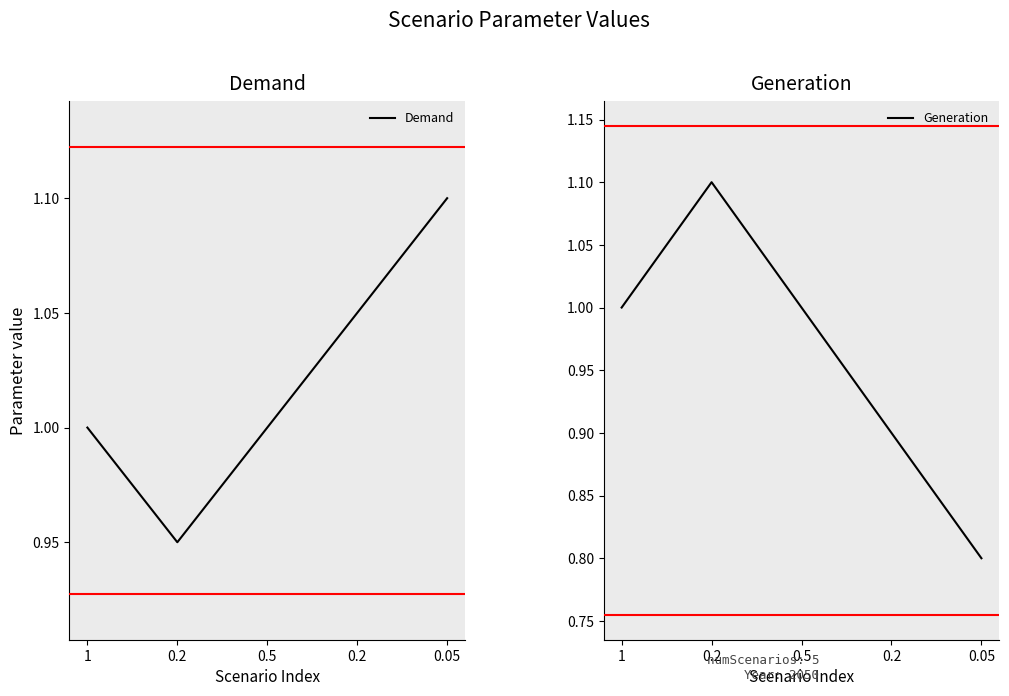

At how many categories does at least one series exceed 0?

5